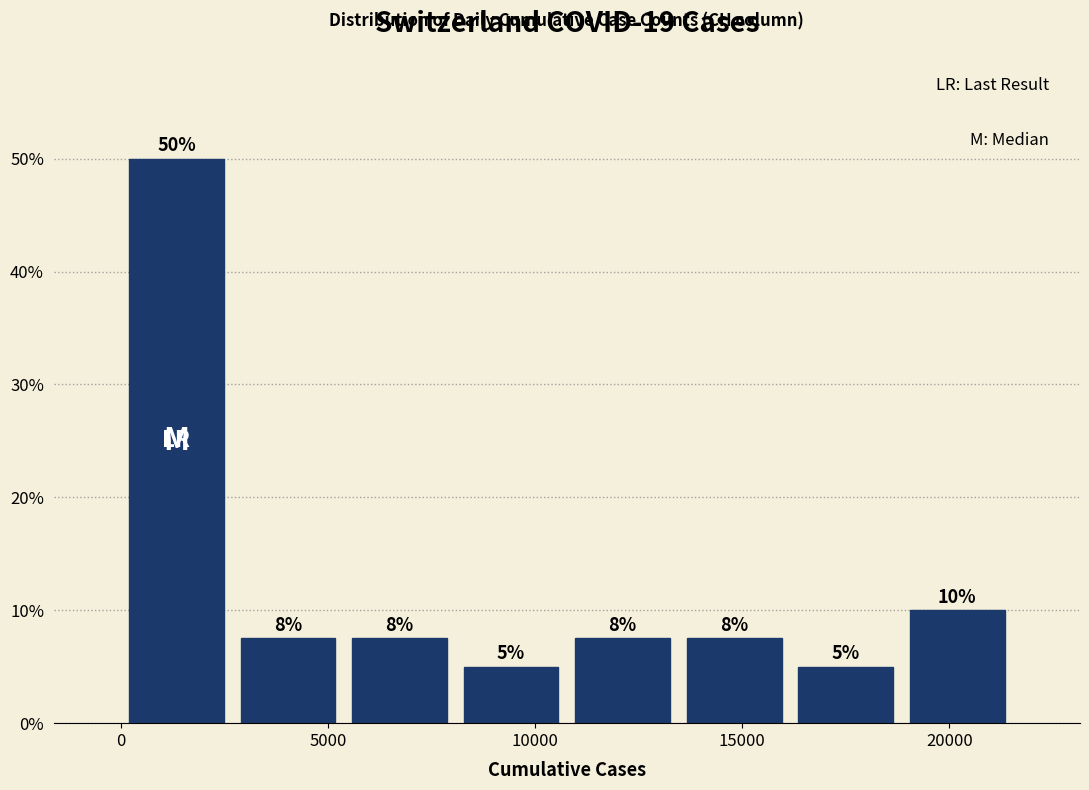

Which range on the x-axis has the tallest bar?

0 to 2500